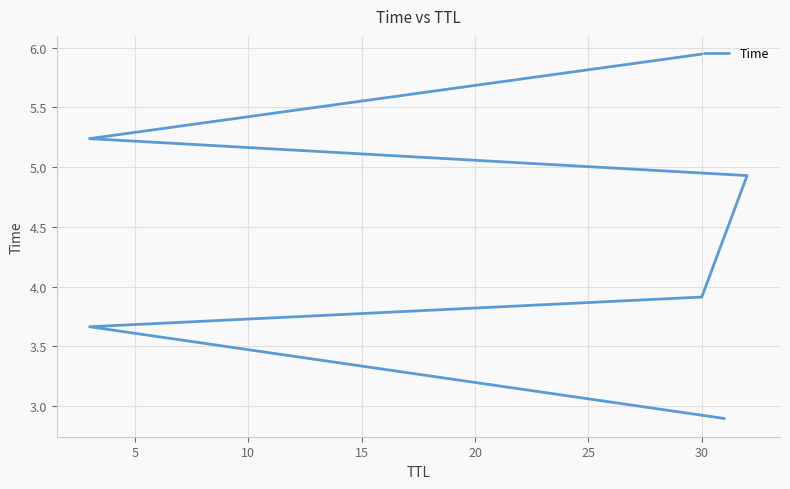

How many lines are shown in the chart?

1